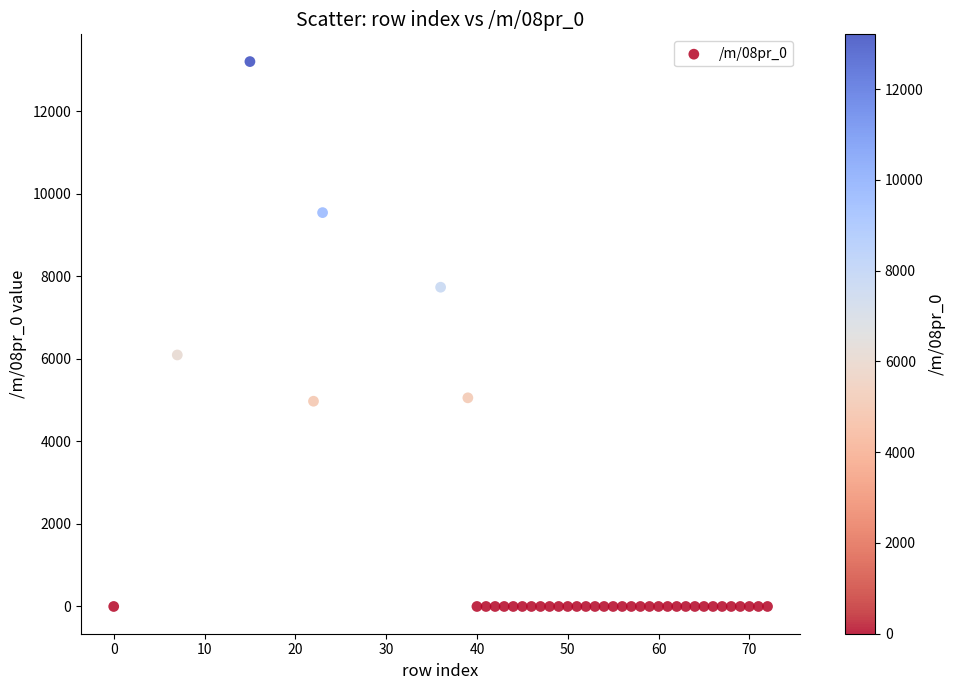

What is the range of X values (max minus min)?

72.0